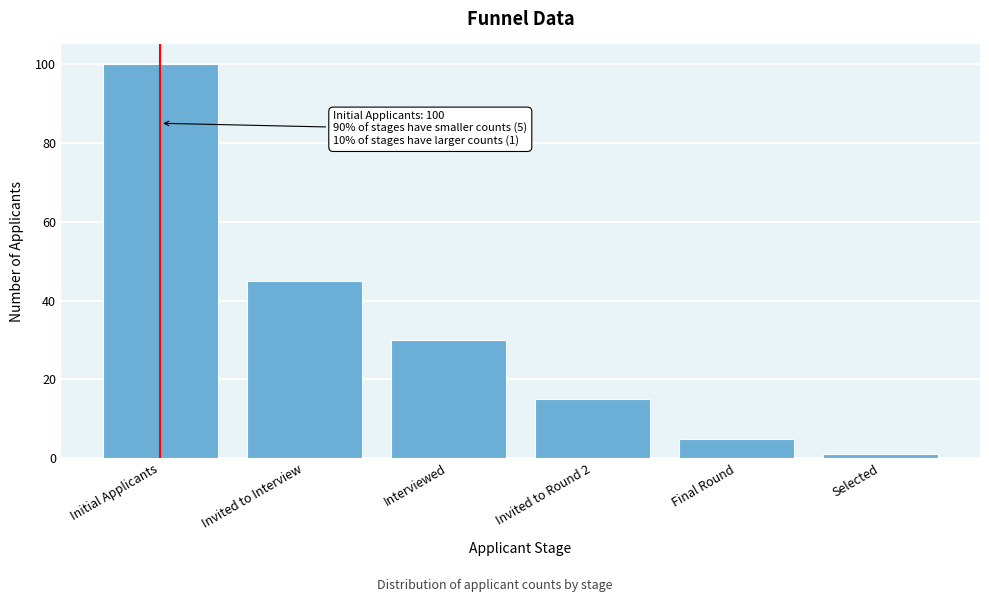

Reading right to left, list all the values displayed in this chart.

Selected=1	Final Round=5	Invited to Round 2=15	Interviewed=30	Invited to Interview=45	Initial Applicants=100